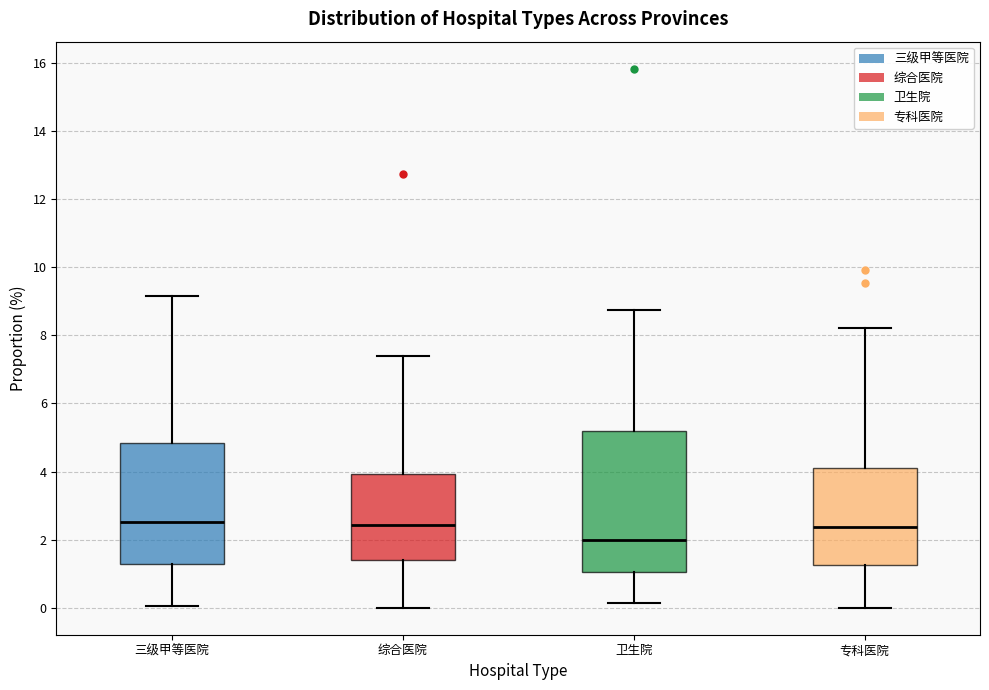

Where does the lower whisker of the box for 专科医院 end on the y-axis? The values are not printed on the chart, so give them approximately, as read against the axis.

0.0